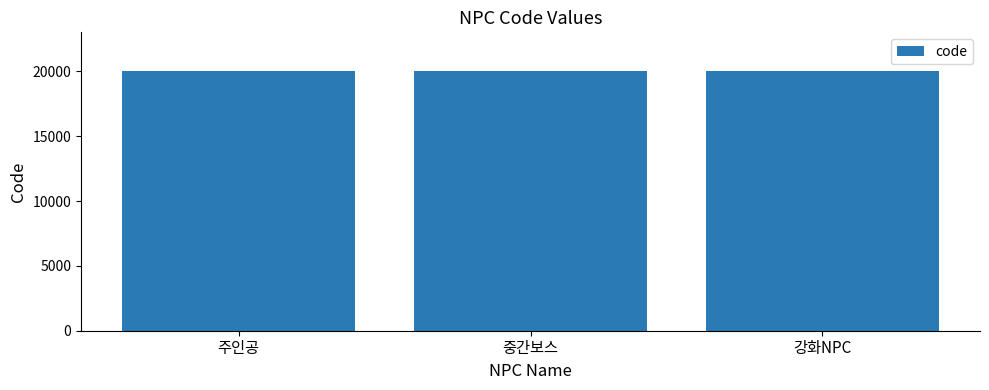

Count the values in the range 20001 to 20003.

3